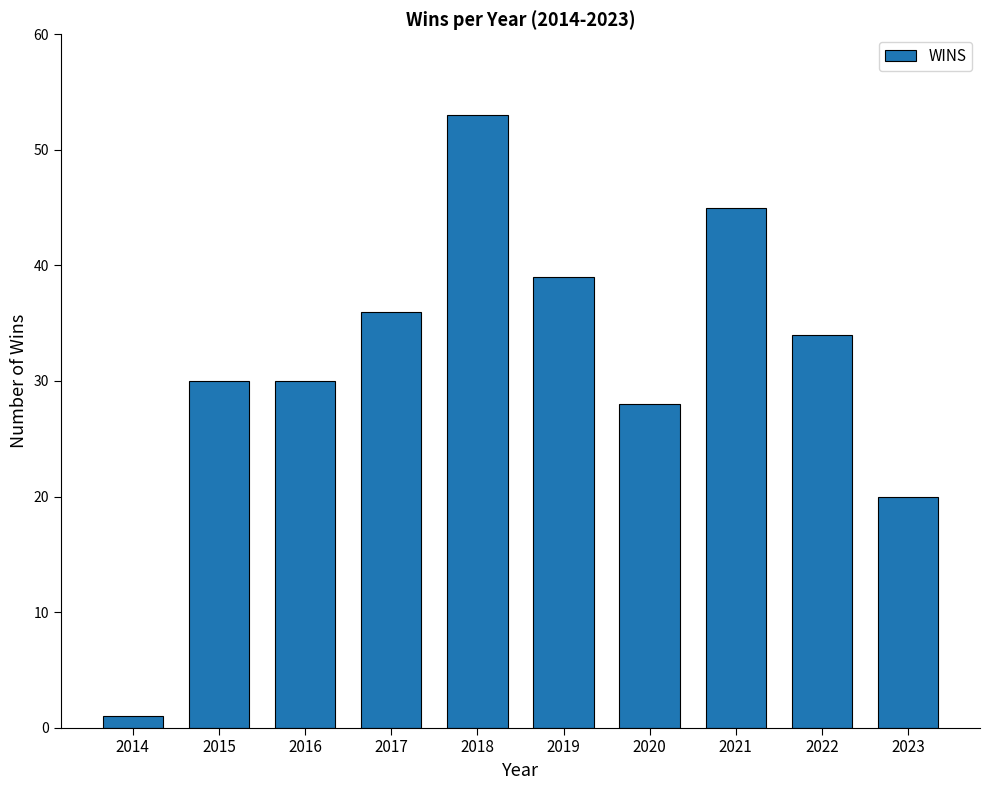

Approximately how many times larger is the value at 2015 compared to 2017?

0.8